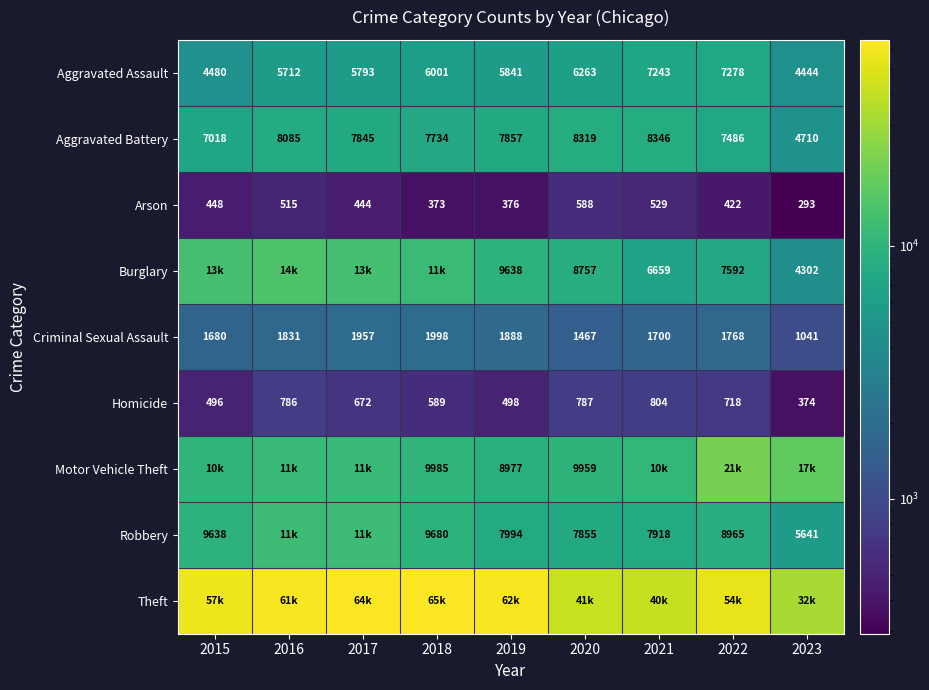

Is the value of Aggravated Assault at 2015 greater than the value of Aggravated Battery at 2017?

No